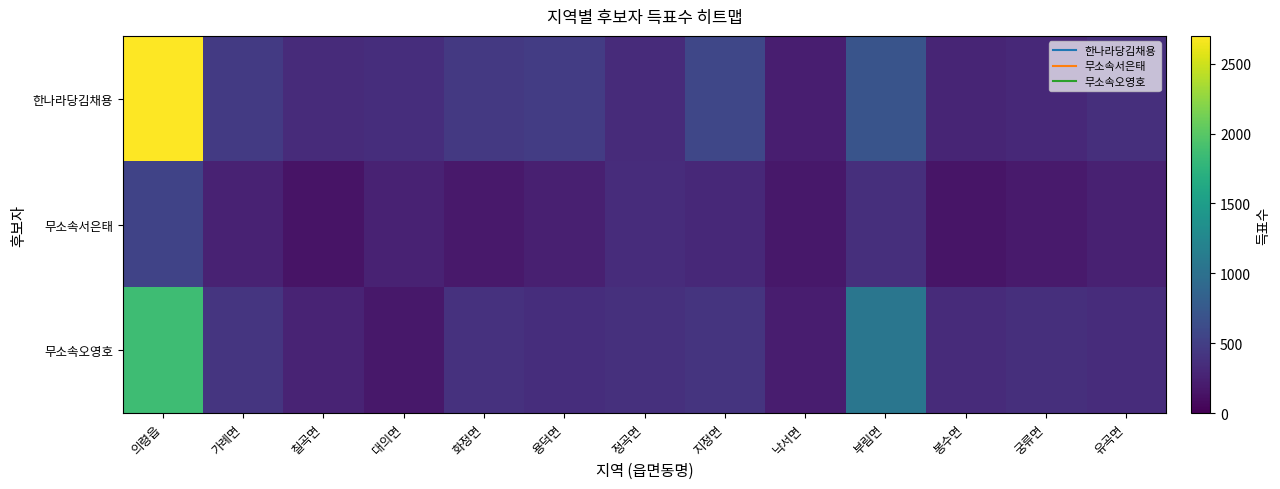

Rank the series at 정곡면 from lowest to highest value.

한나라당김채용, 무소속서은태, 무소속오영호